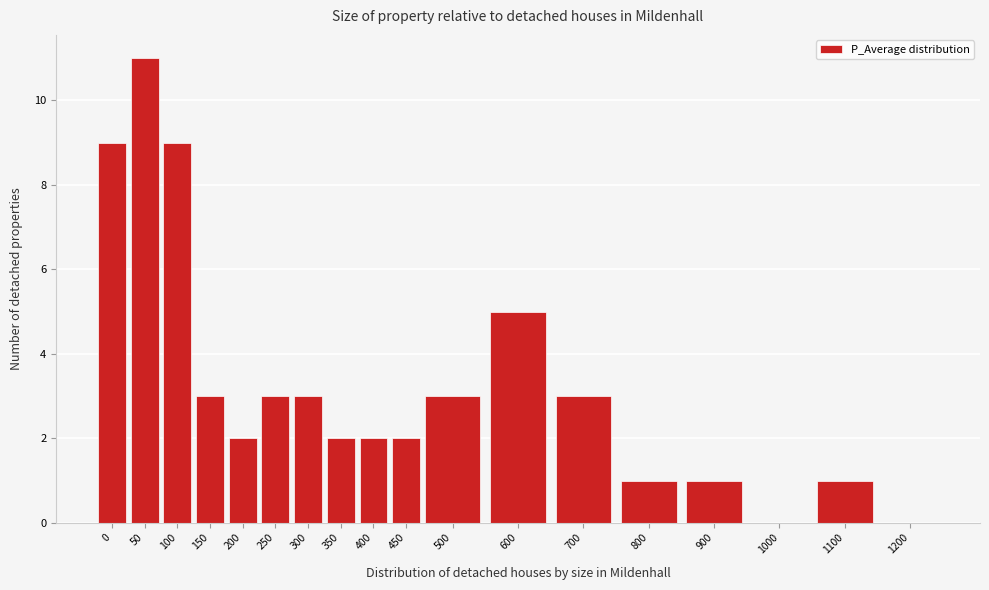

Reading left to right, what are all the values shown in this chart?

0=9	50=11	100=9	150=3	200=2	250=3	300=3	350=2	400=2	450=2	500=3	600=5	700=3	800=1	900=1	1000=0	1100=1	1200=0